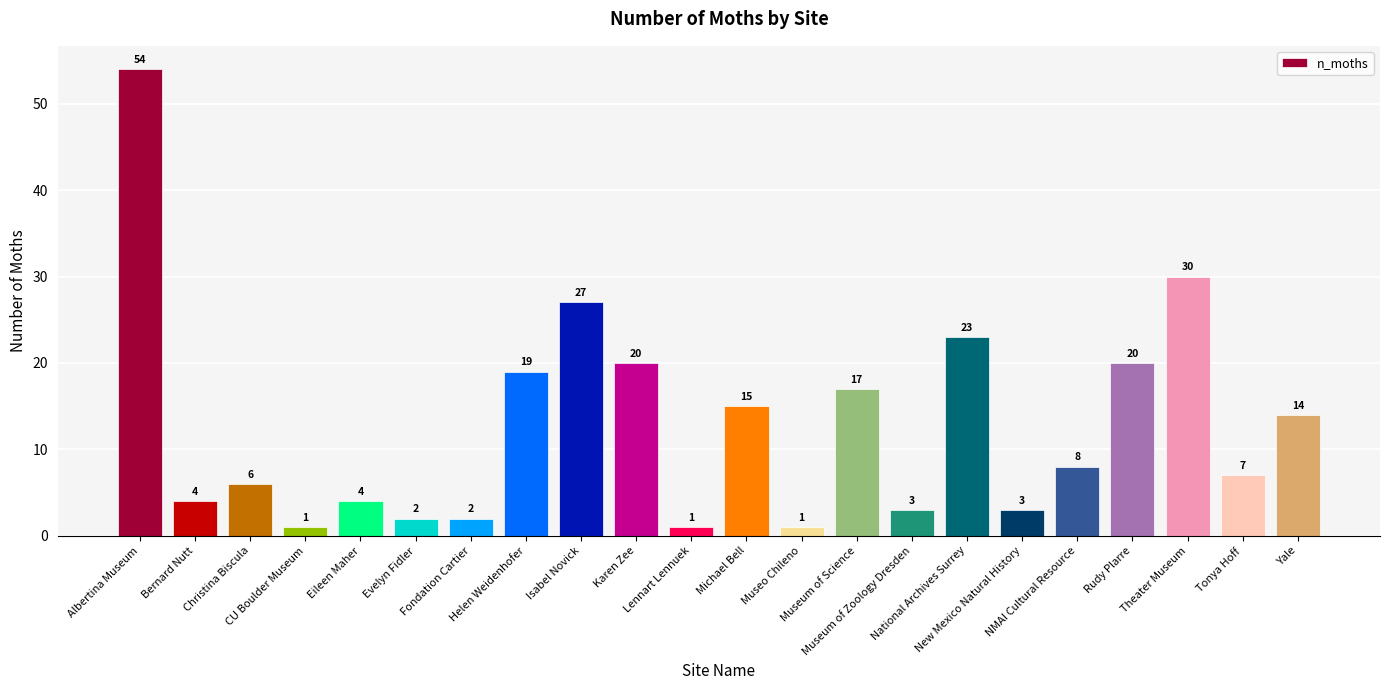

What is the ratio of the value at Isabel Novick to the value at Albertina Museum?

0.5